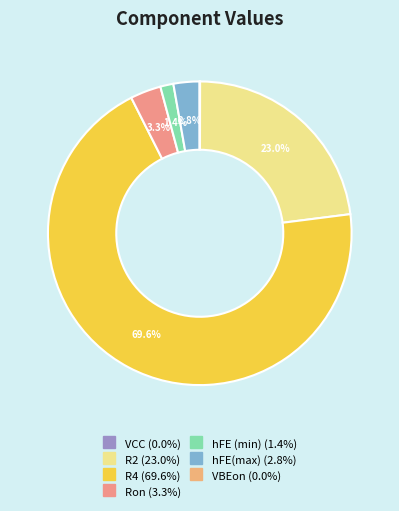

Between VCC and hFE (min), which is larger?

hFE (min)